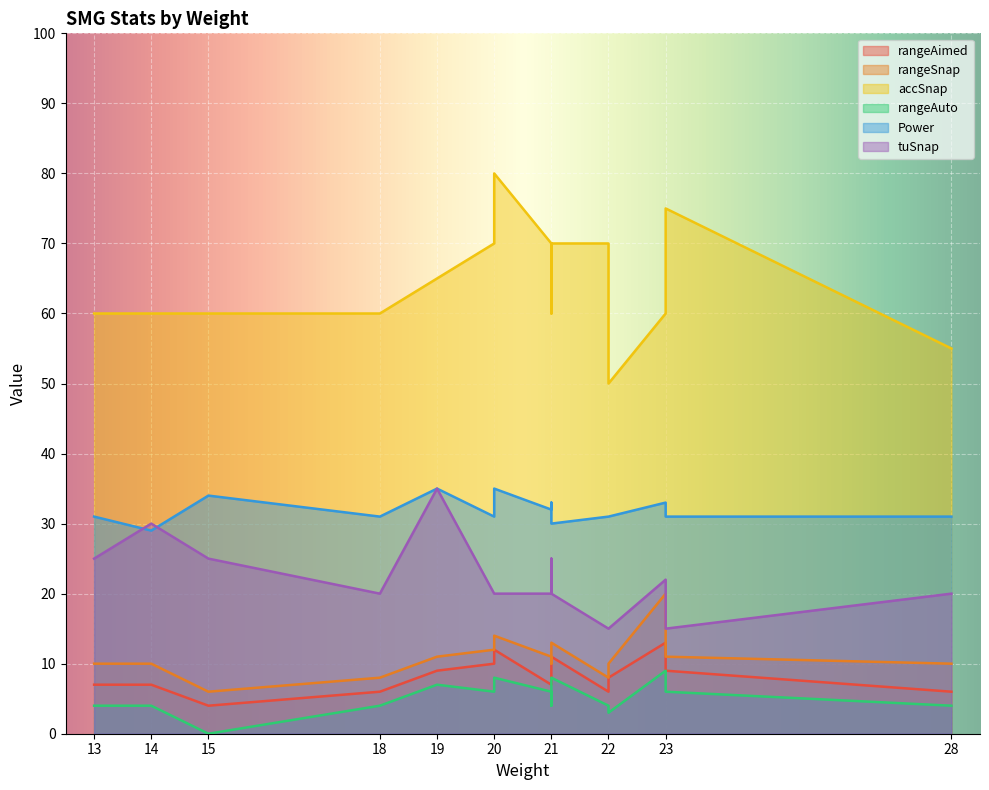

The rangeAuto series shows 7 at FMG 9. True or false?

False